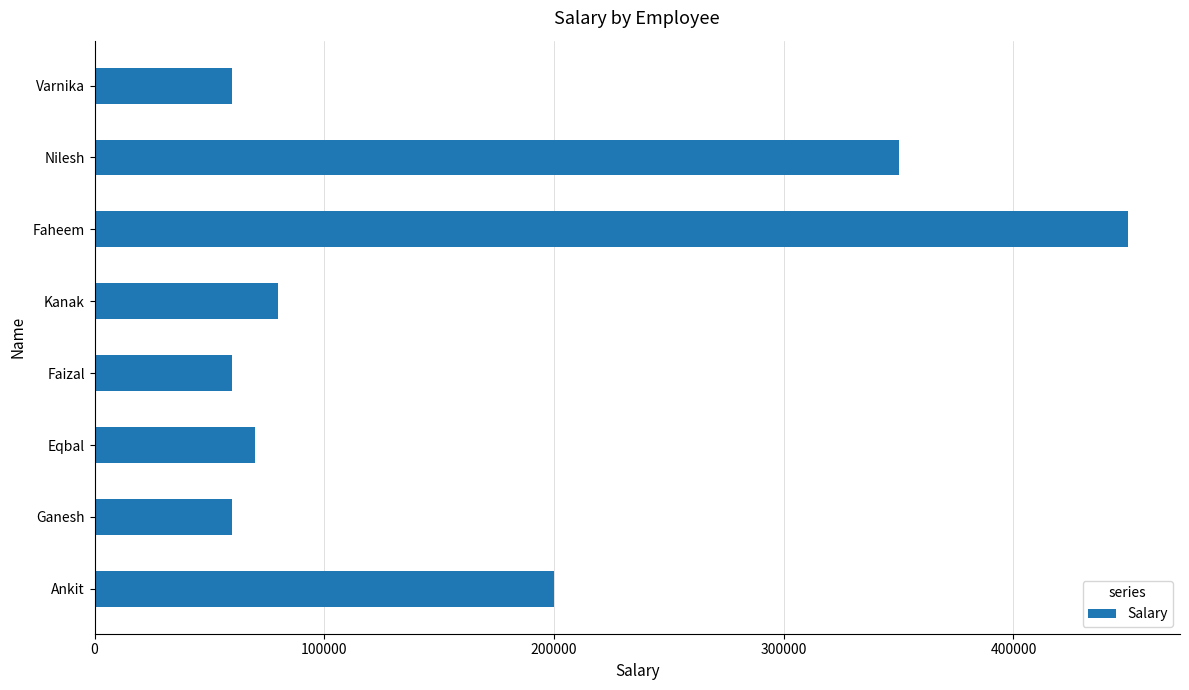

At which category does the chart reach its peak across all series?

Faheem